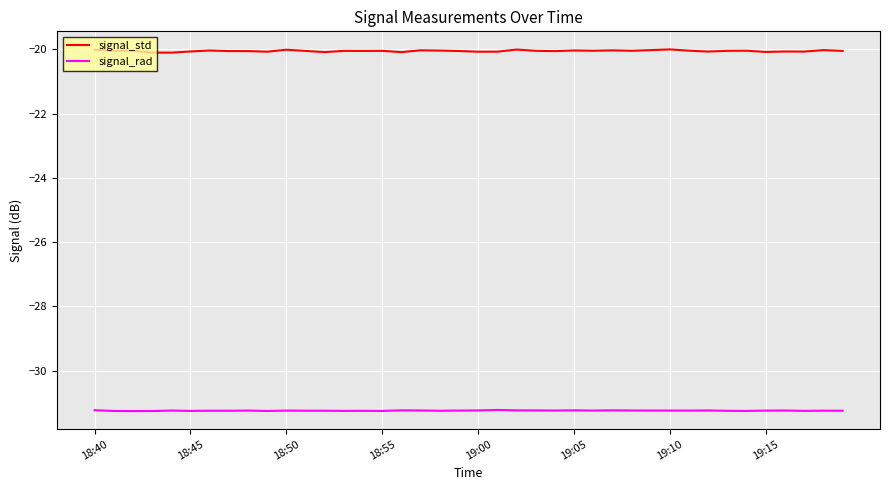

Which series has the largest range (max minus min)?

signal_std